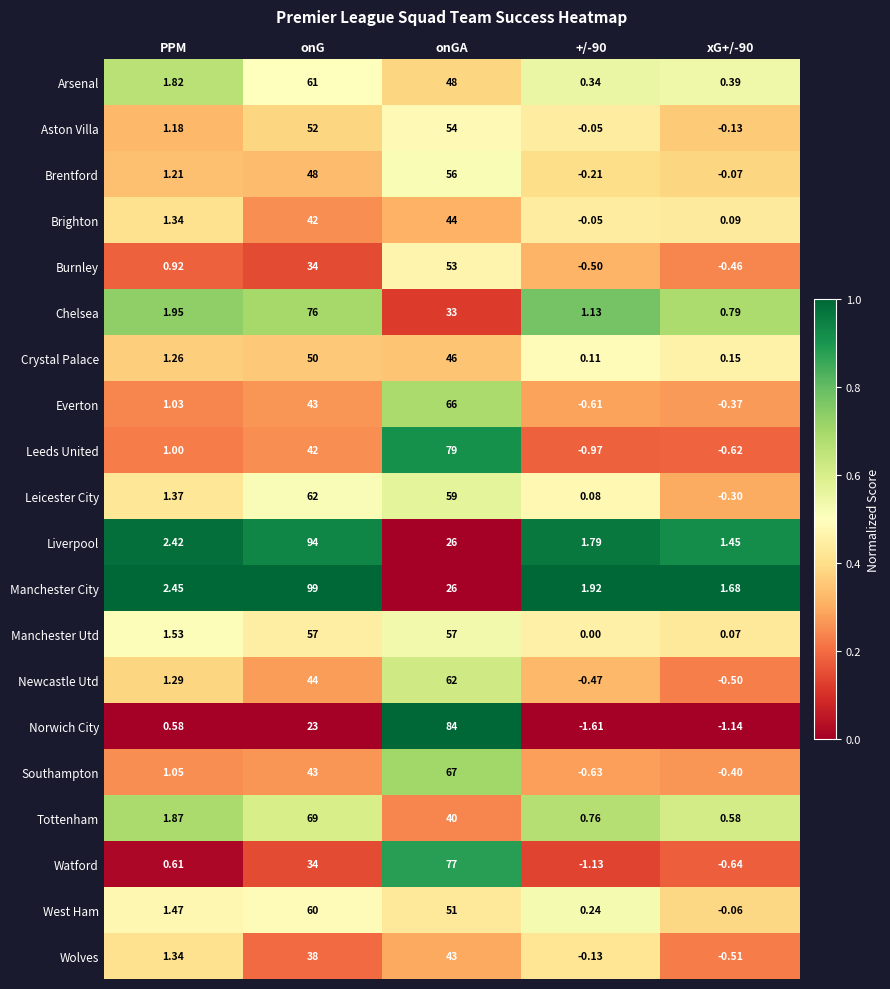

At which label does Brentford first exceed 1?

PPM